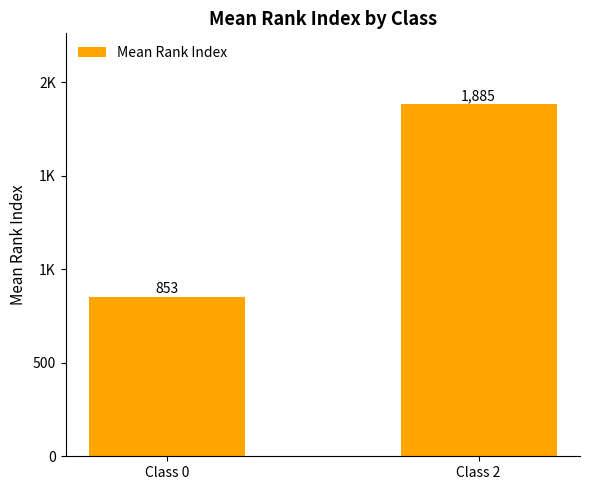

Reading left to right, extract all data points from this chart.

Class 0=852.8	Class 2=1884.8